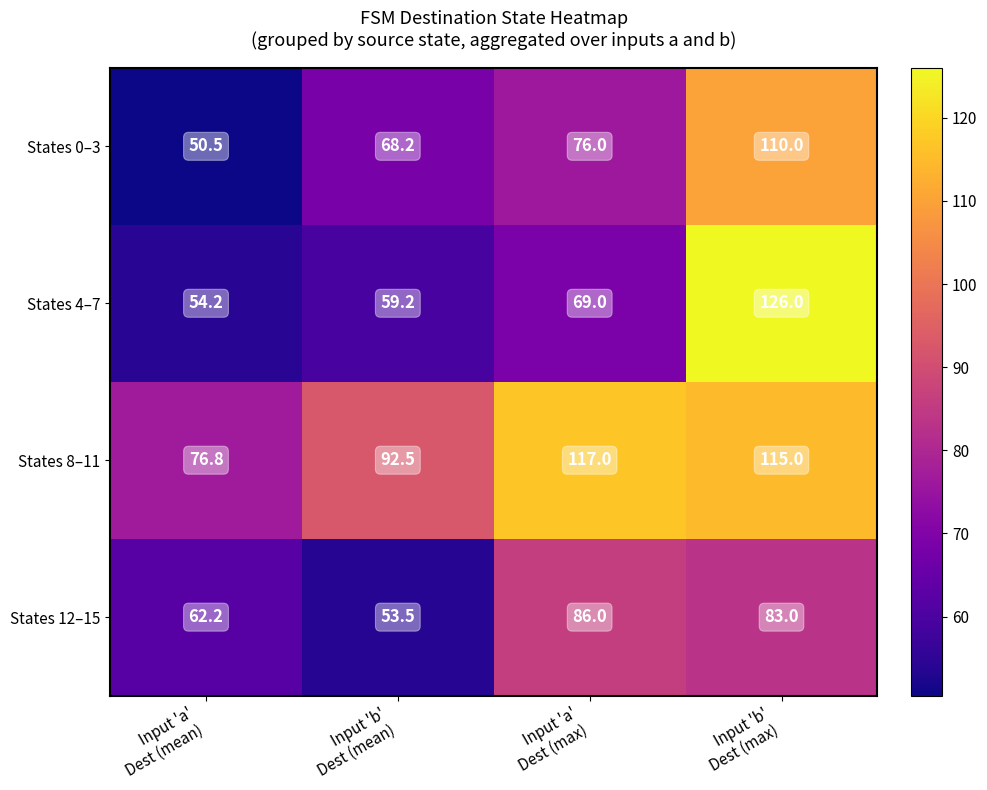

Reading right to left, list all the values displayed in this chart.

States 0–3: 110.0	76.0	68.2	50.5
States 4–7: 126.0	69.0	59.2	54.2
States 8–11: 115.0	117.0	92.5	76.8
States 12–15: 83.0	86.0	53.5	62.2